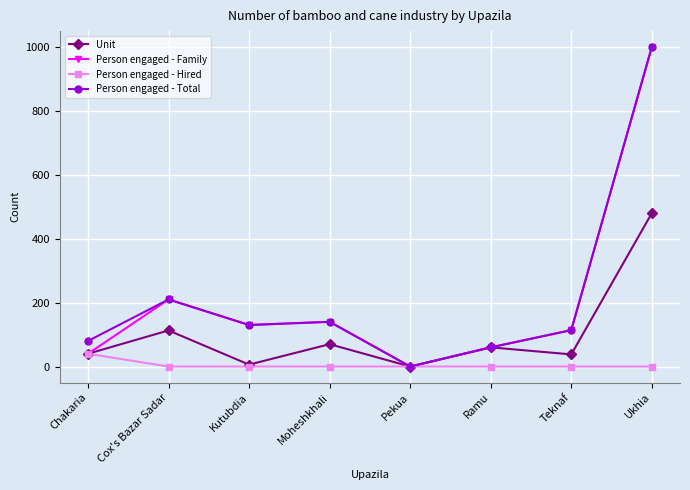

What is the difference between the Unit values at Cox's Bazar Sadar and Pekua?

113